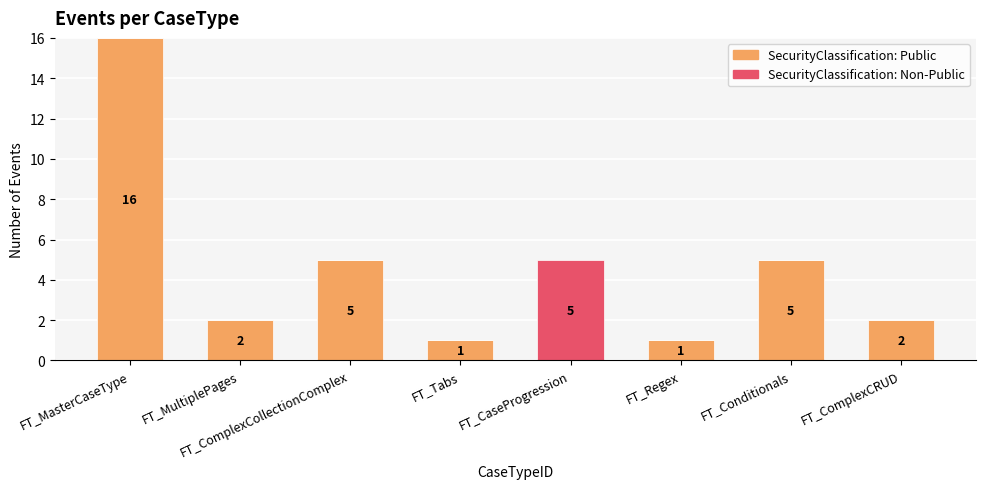

At which category is the sum across all series the highest?

FT_MasterCaseType